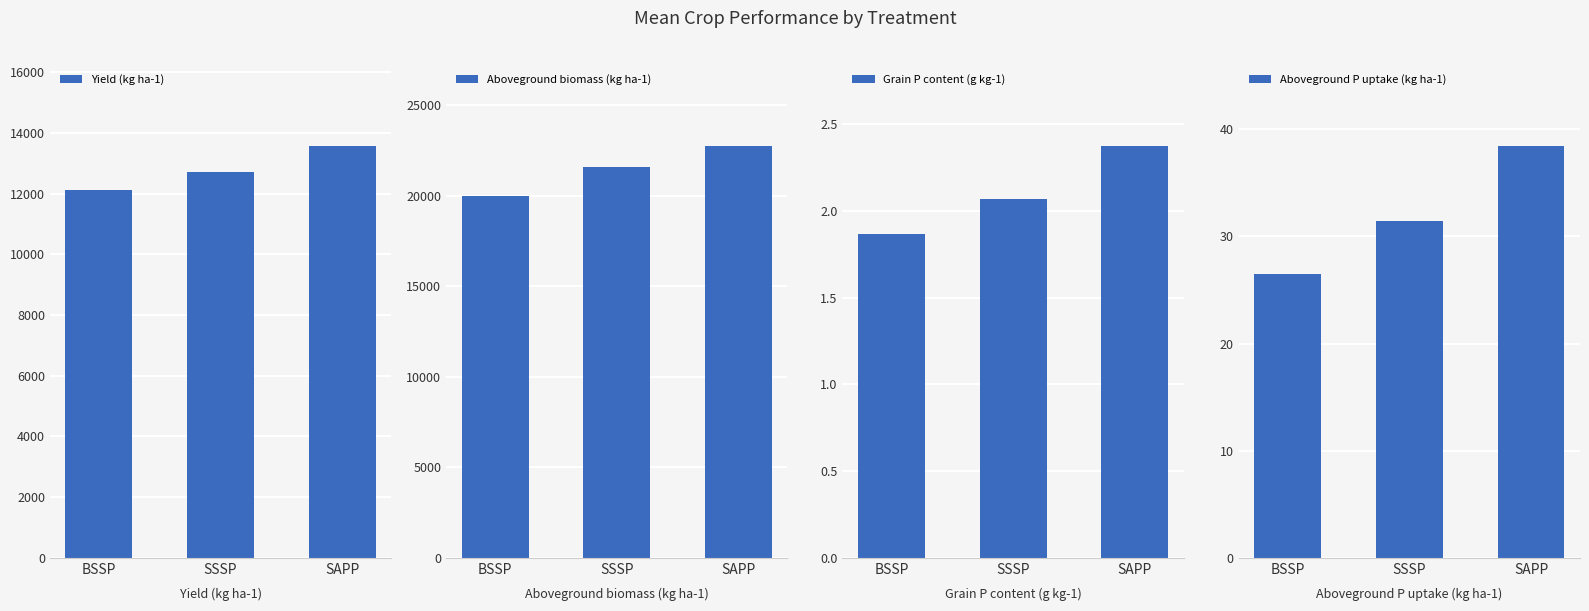

What is the sum of the Yield (kg ha-1) values at SAPP and SSSP?

26273.3